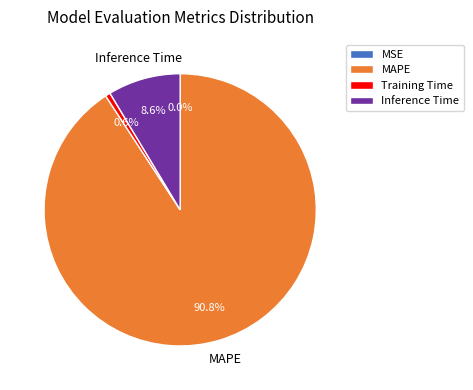

Is there any slice that represents more than half of the pie?

Yes